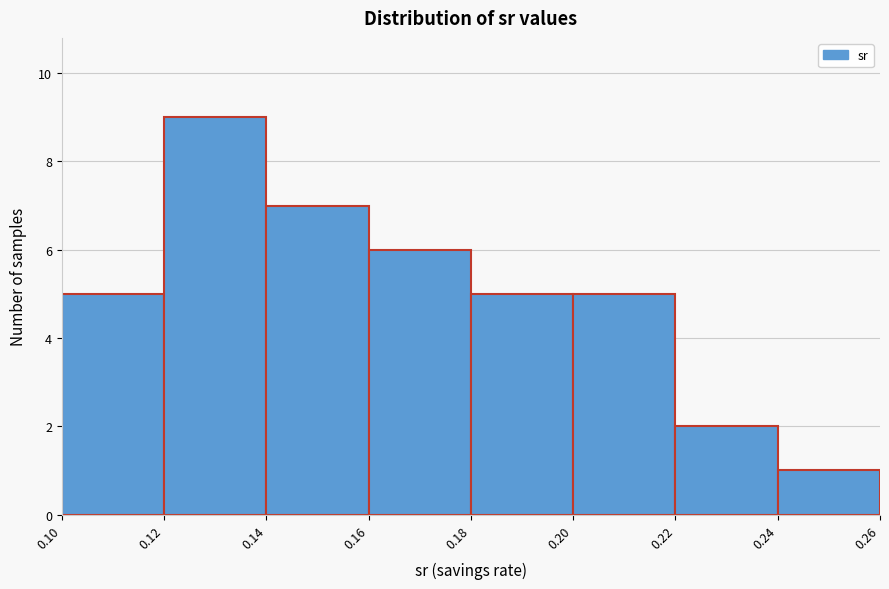

How tall is the bar that spans 0.24 to 0.26 on the x-axis? The values are not printed on the chart, so give them approximately, as read against the axis.

1